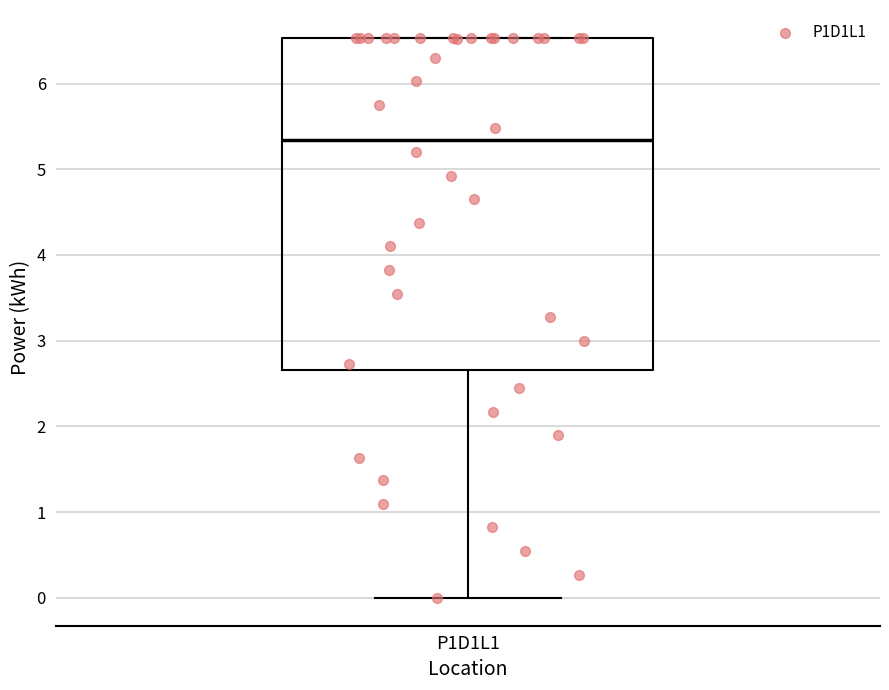

Read this box plot against the y-axis: the position of the median line, the range covered by the box, and the ends of both whiskers. The values are not printed on the chart, so give them approximately, as read against the axis.

median 5.3, box 2.7 to 6.5, whiskers 0.0 to 6.5